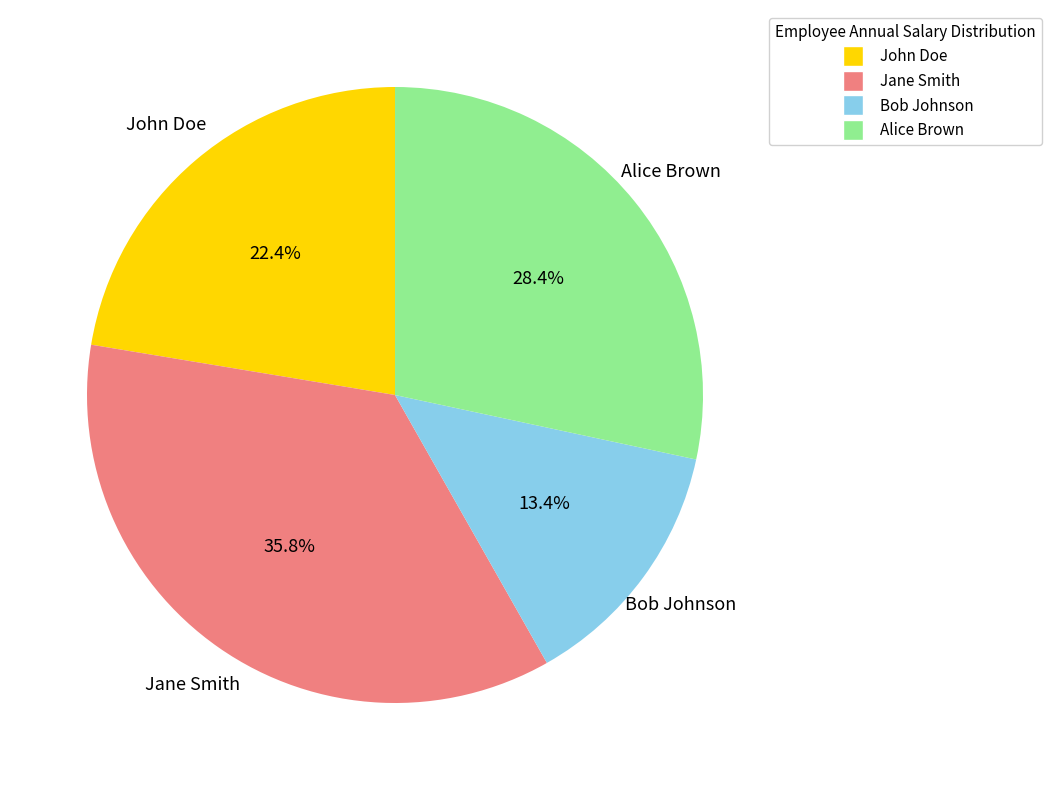

What is the total percentage of John Doe and Bob Johnson?

35.8%